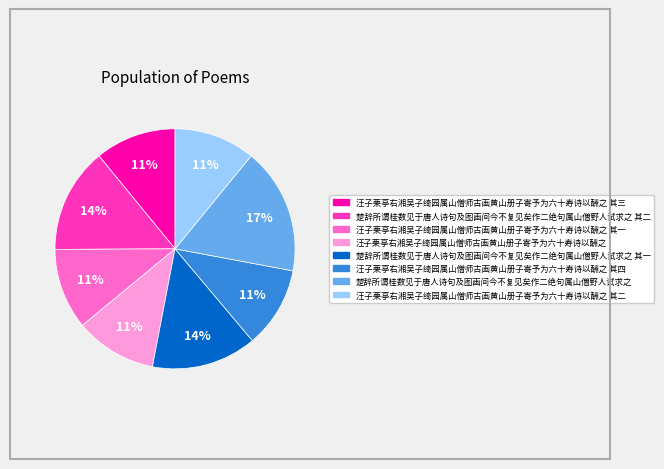

To the nearest percent, what is the average slice percentage?

12%